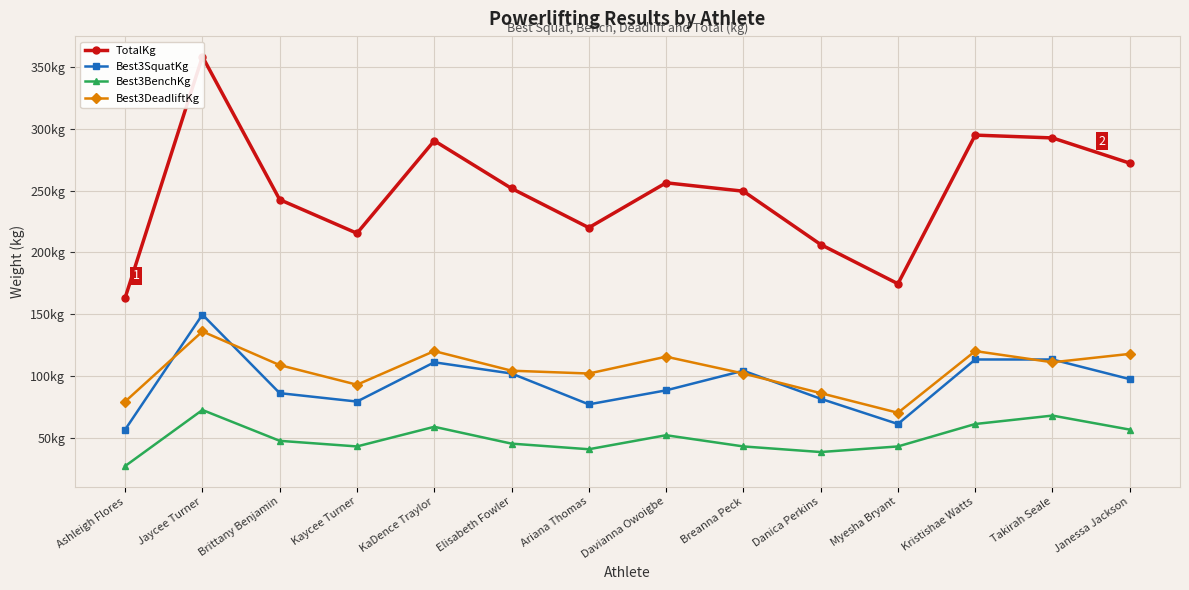

What is the maximum value for Best3DeadliftKg?

136.1